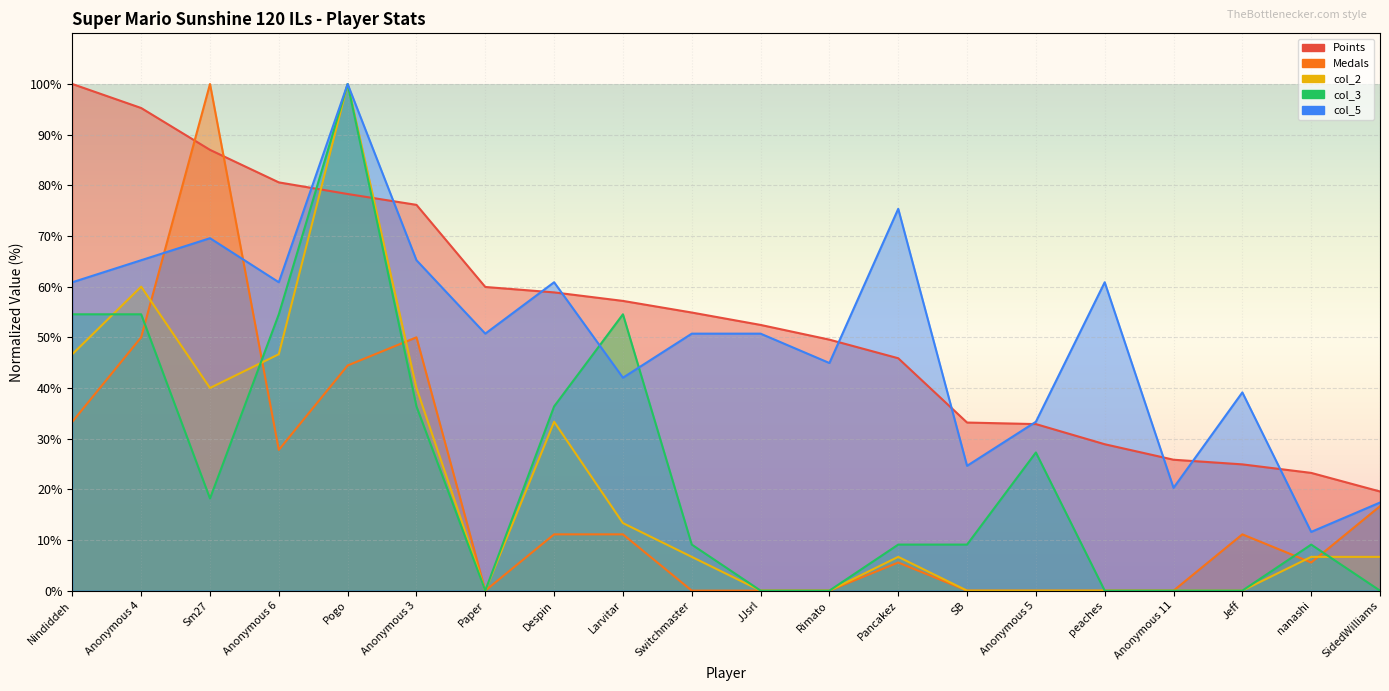

Reading right to left, transcribe all the data shown in this chart.

Points: SidedWilliams=19.6	nanashi=23.2	Jeff=24.9	Anonymous 11=25.8	peaches=28.9	Anonymous 5=32.9	SB=33.2	Pancakez=45.9	Rimato=49.5	JJsrl=52.4	Switchmaster=54.9	Larvitar=57.2	Despin=58.9	Paper=59.9	Anonymous 3=76.1	Pogo=78.3	Anonymous 6=80.6	Sm27=87.0	Anonymous 4=95.3	Nindiddeh=100.0
Medals: SidedWilliams=16.7	nanashi=5.6	Jeff=11.1	Anonymous 11=0.0	peaches=0.0	Anonymous 5=0.0	SB=0.0	Pancakez=5.6	Rimato=0.0	JJsrl=0.0	Switchmaster=0.0	Larvitar=11.1	Despin=11.1	Paper=0.0	Anonymous 3=50.0	Pogo=44.4	Anonymous 6=27.8	Sm27=100.0	Anonymous 4=50.0	Nindiddeh=33.3
col_2: SidedWilliams=6.7	nanashi=6.7	Jeff=0.0	Anonymous 11=0.0	peaches=0.0	Anonymous 5=0.0	SB=0.0	Pancakez=6.7	Rimato=0.0	JJsrl=0.0	Switchmaster=6.7	Larvitar=13.3	Despin=33.3	Paper=0.0	Anonymous 3=40.0	Pogo=100.0	Anonymous 6=46.7	Sm27=40.0	Anonymous 4=60.0	Nindiddeh=46.7
col_3: SidedWilliams=0.0	nanashi=9.1	Jeff=0.0	Anonymous 11=0.0	peaches=0.0	Anonymous 5=27.3	SB=9.1	Pancakez=9.1	Rimato=0.0	JJsrl=0.0	Switchmaster=9.1	Larvitar=54.5	Despin=36.4	Paper=0.0	Anonymous 3=36.4	Pogo=100.0	Anonymous 6=54.5	Sm27=18.2	Anonymous 4=54.5	Nindiddeh=54.5
col_5: SidedWilliams=17.4	nanashi=11.6	Jeff=39.1	Anonymous 11=20.3	peaches=60.9	Anonymous 5=33.3	SB=24.6	Pancakez=75.4	Rimato=44.9	JJsrl=50.7	Switchmaster=50.7	Larvitar=42.0	Despin=60.9	Paper=50.7	Anonymous 3=65.2	Pogo=100.0	Anonymous 6=60.9	Sm27=69.6	Anonymous 4=65.2	Nindiddeh=60.9